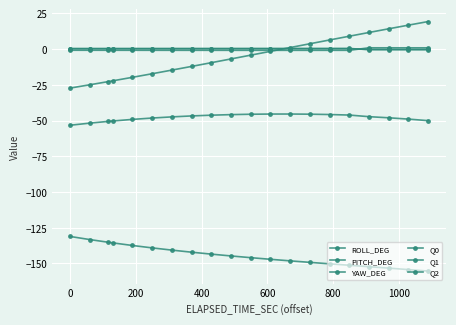

What is the minimum value for ROLL_DEG?

-155.3